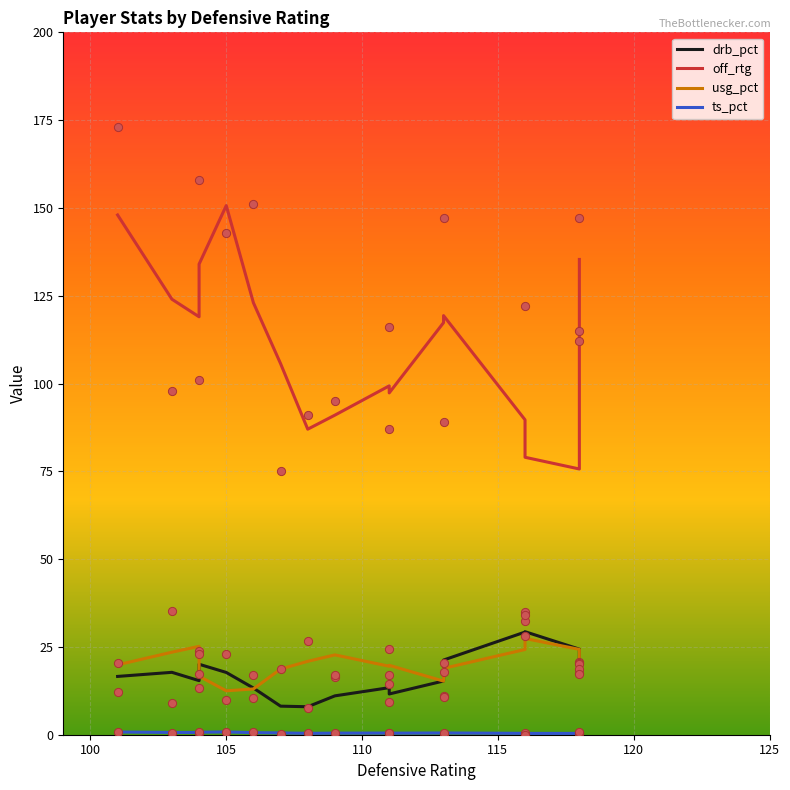

What are all the series names shown in the legend?

drb_pct, off_rtg, usg_pct, ts_pct